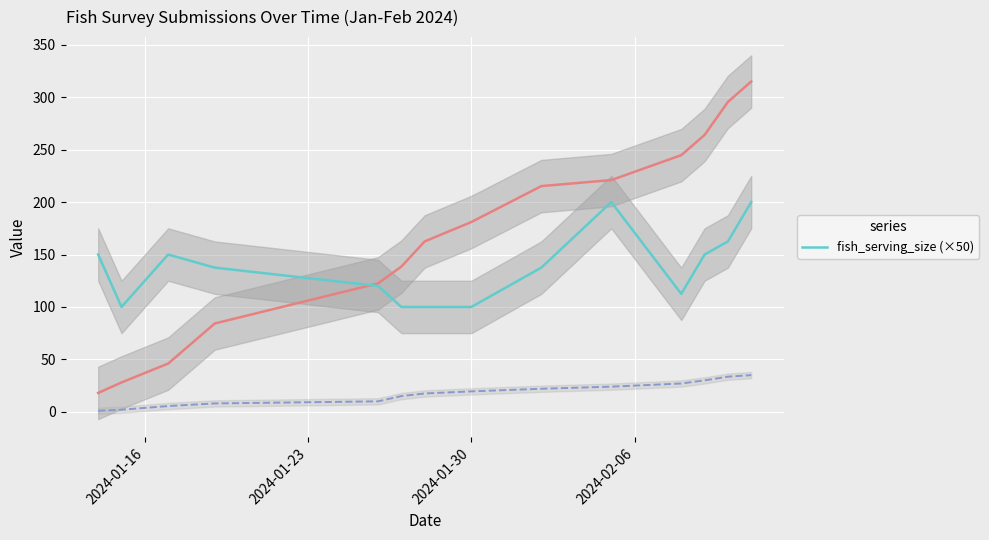

What is the highest value of the fish_serving_size (×50) series?

200.0